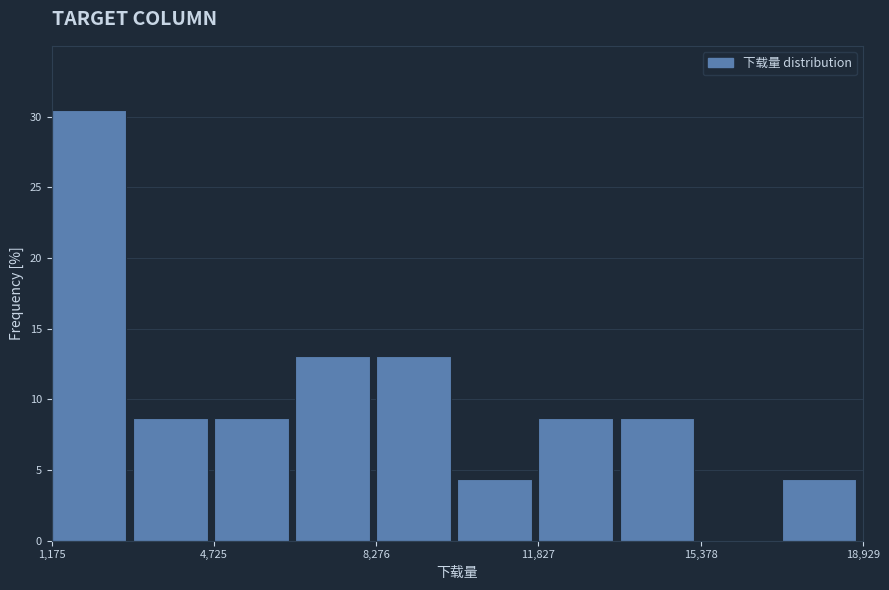

Around what value on the x-axis is the tallest bar? Give the approximate position of its centre, as read against the axis.

2000